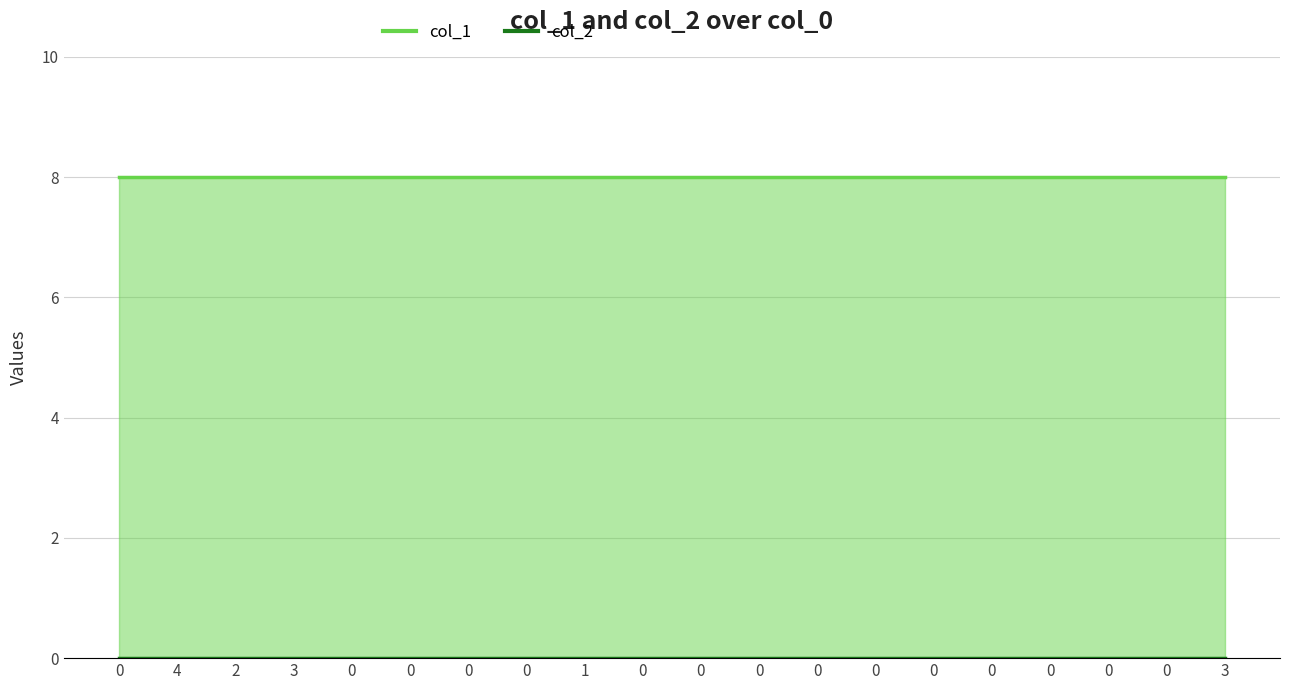

What are all the series names shown in the legend?

col_1, col_2